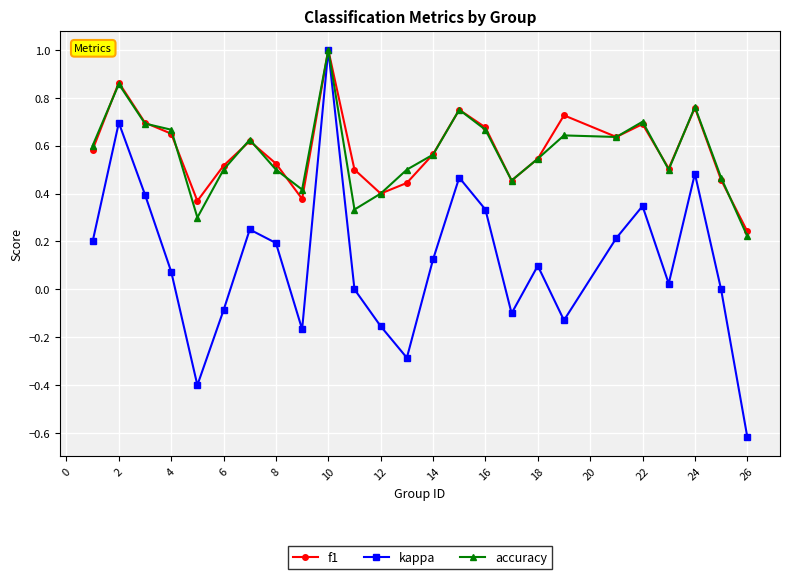

How many interior local peaks does the kappa series have?

7